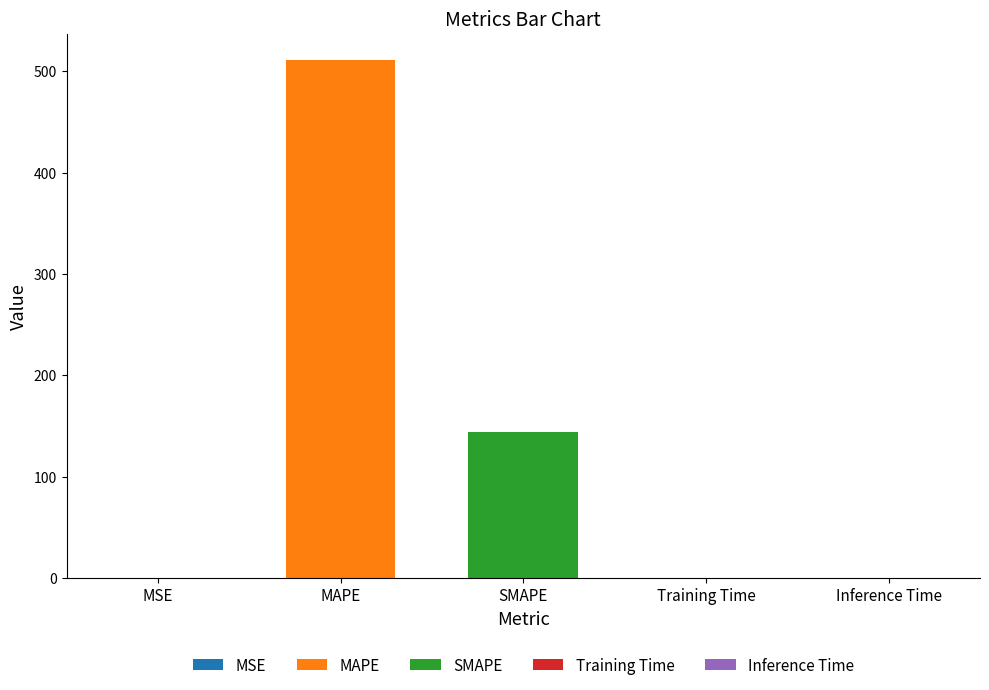

What is the label of the 1st bar from the right?

Inference Time